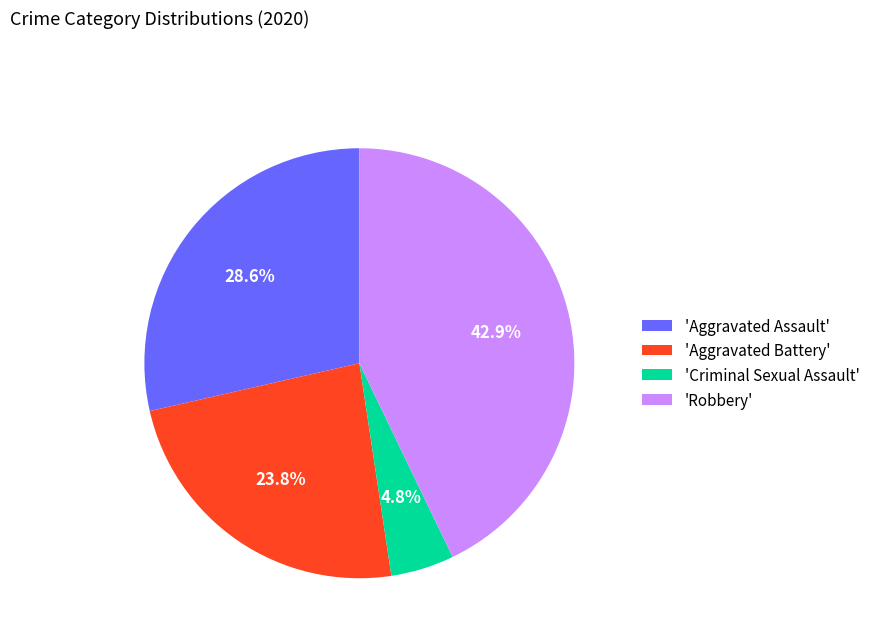

Do 'Robbery' and 'Aggravated Battery' together represent more than half of the pie?

Yes